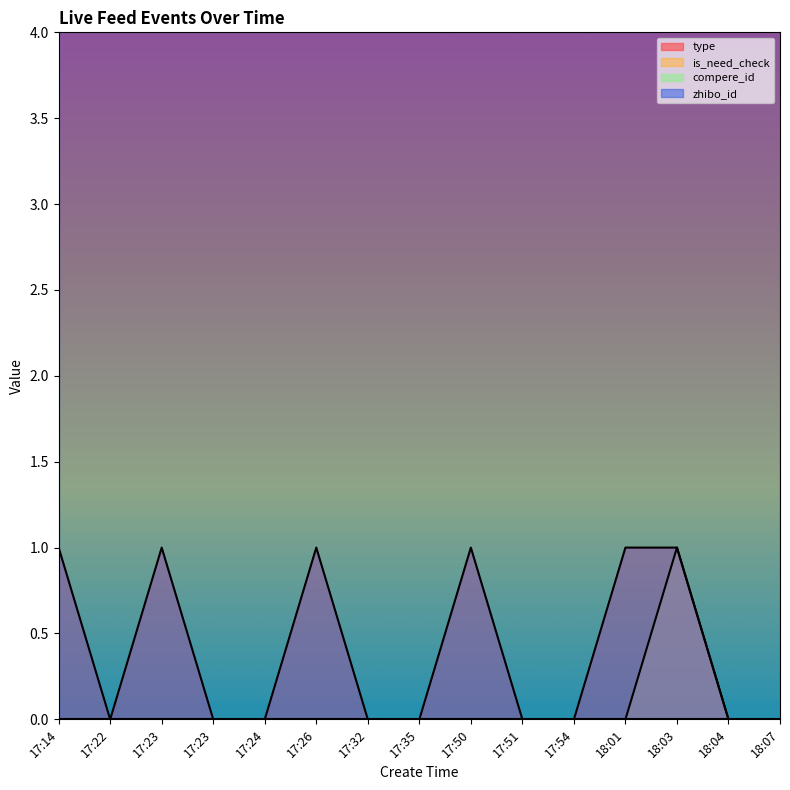

True or false: is_need_check has a value of 1 at 18:03.

True